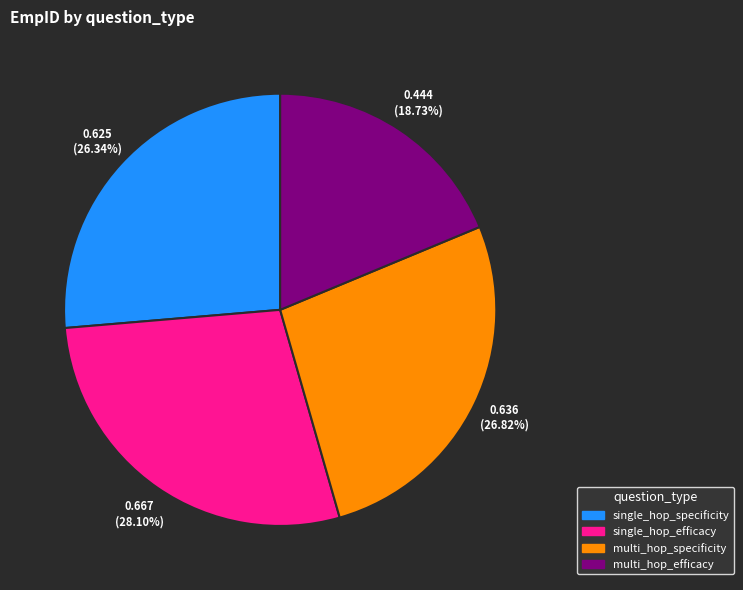

Which slice is the largest?

single_hop_efficacy